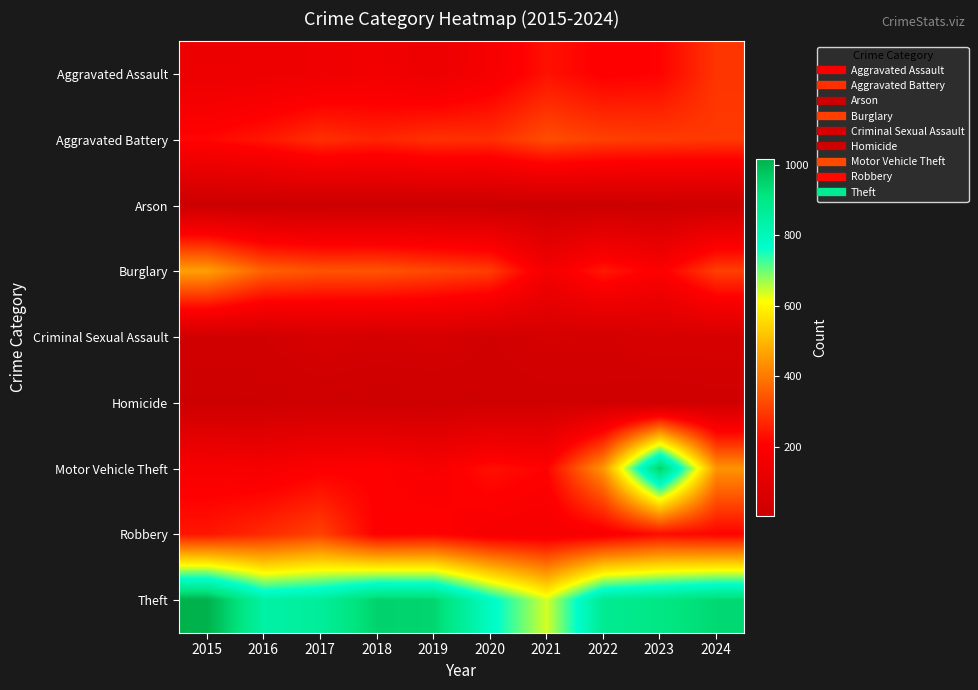

What is the spread (max minus min) of values at 2021?

631